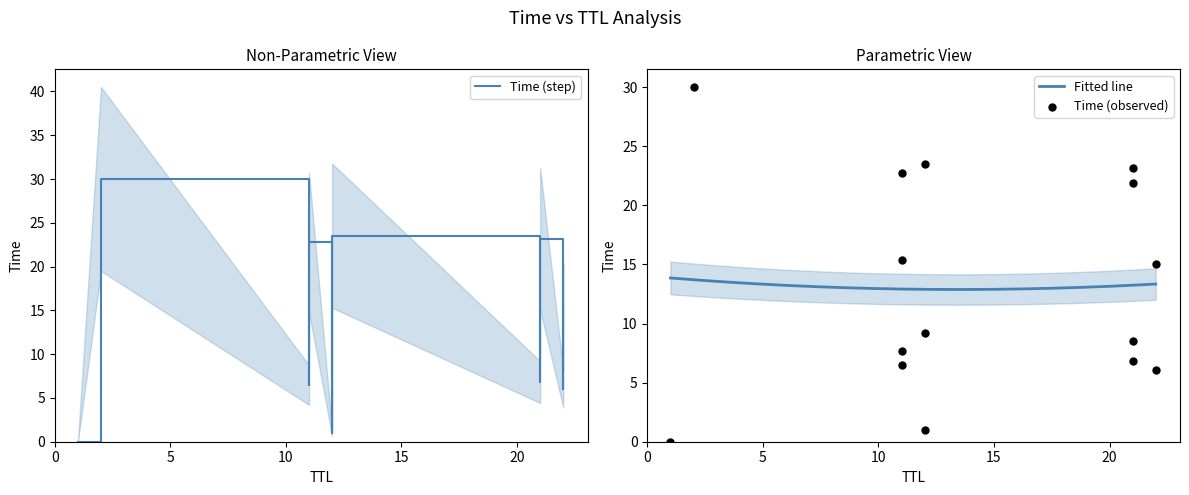

What is the change in value from 12 to 11?

+14.4